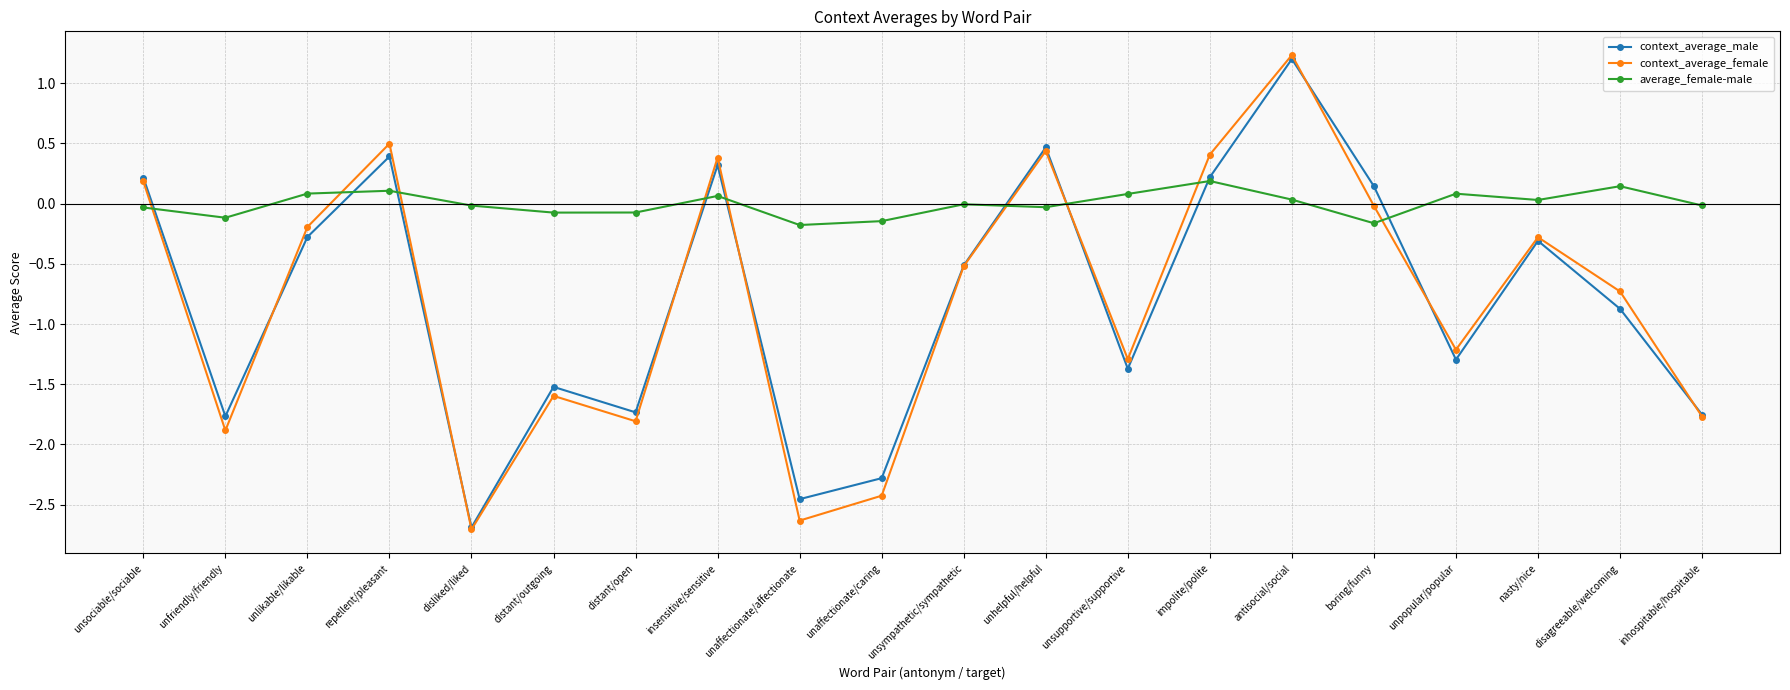

Between which two adjacent categories do context_average_female and average_female-male first intersect?

unsociable/sociable and unfriendly/friendly